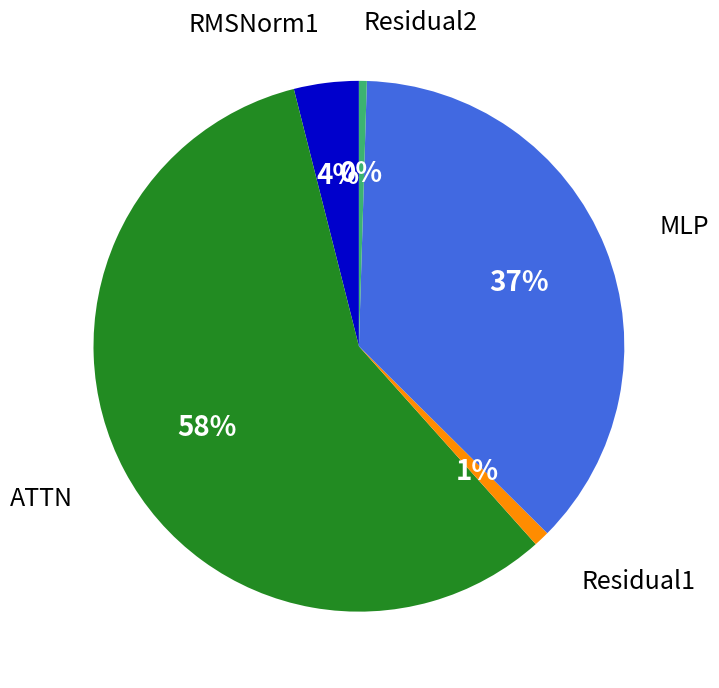

Does any single category account for the majority?

Yes